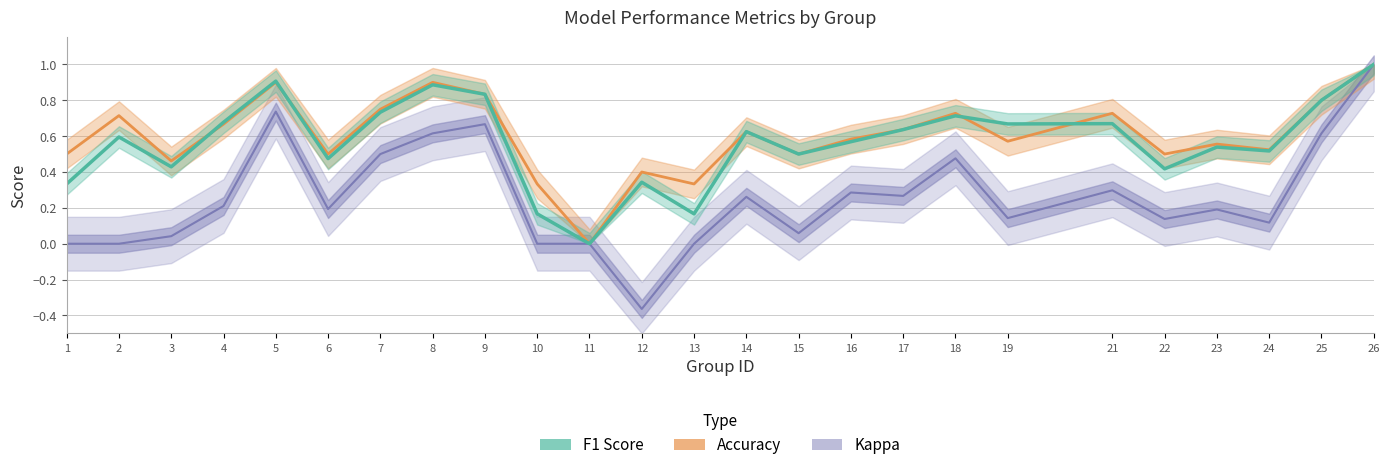

Rank the categories by Kappa value from highest to lowest.

26, 5, 9, 8, 25, 7, 18, 21, 16, 17, 14, 4, 6, 23, 19, 22, 24, 15, 3, 1, 2, 10, 11, 13, 12